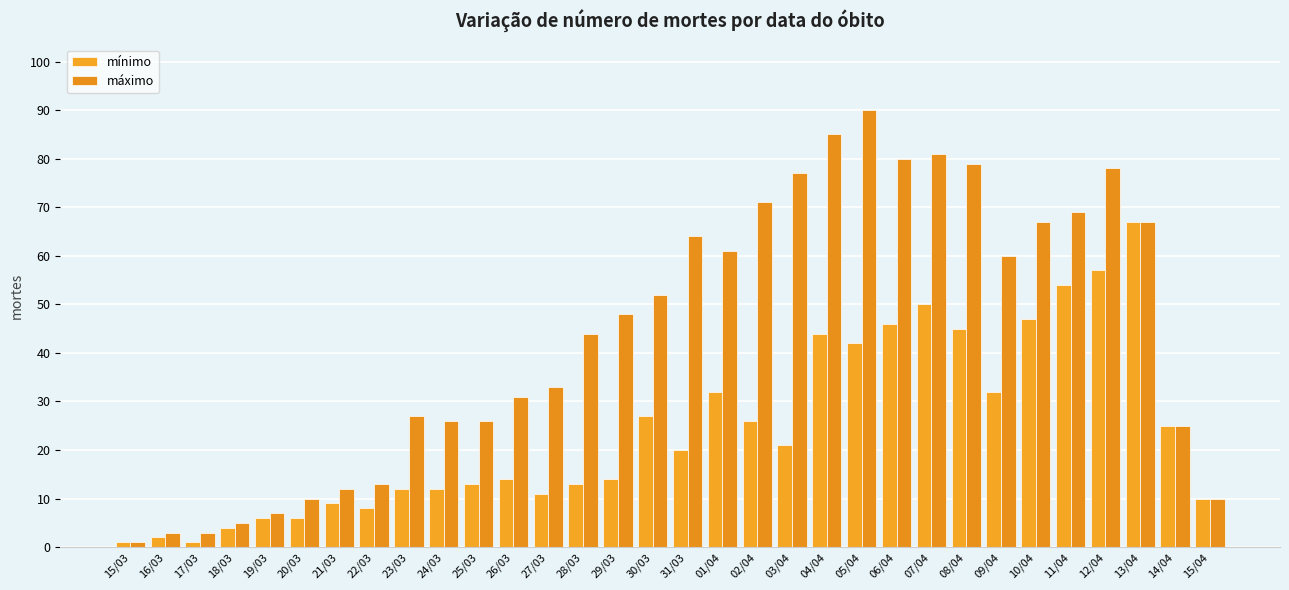

True or false: máximo has a value of 90 at 05/04.

True